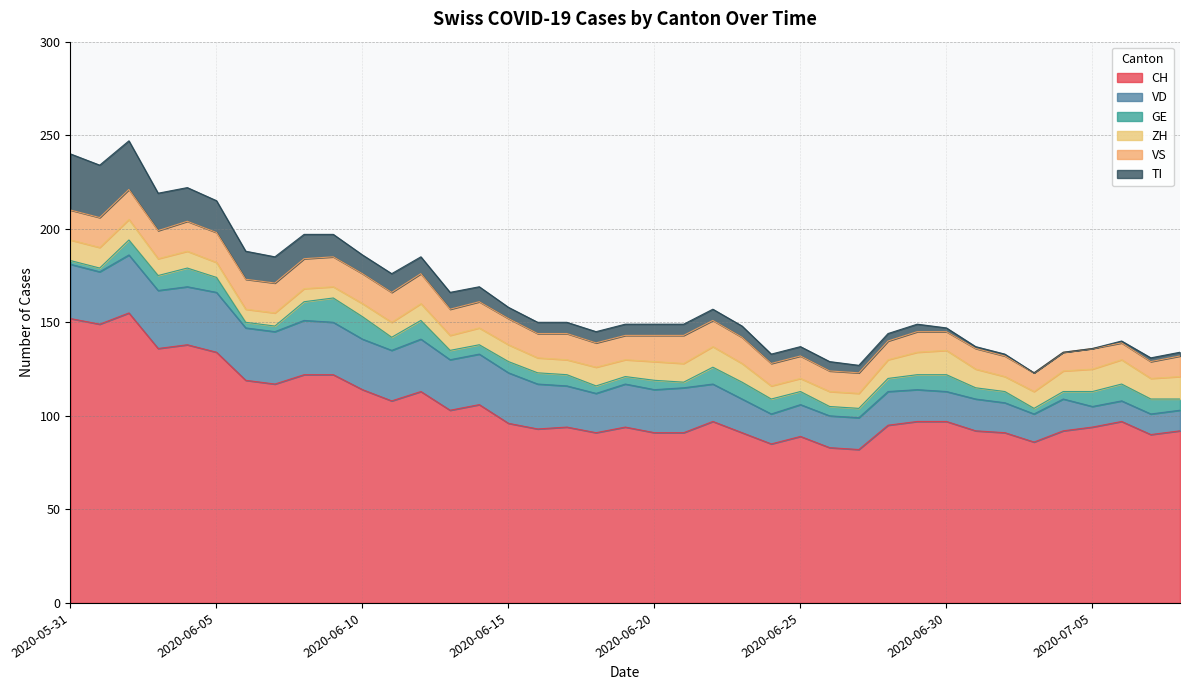

Between 2020-07-06 and 2020-07-08, which series saw the biggest shift?

CH